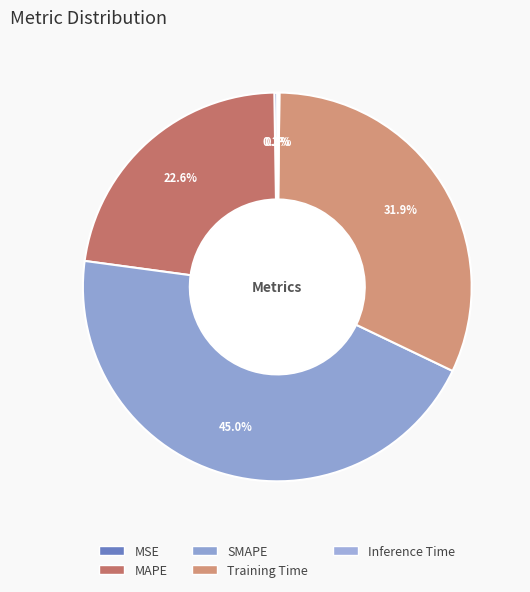

True or false: Inference Time accounts for 1% of the total.

False